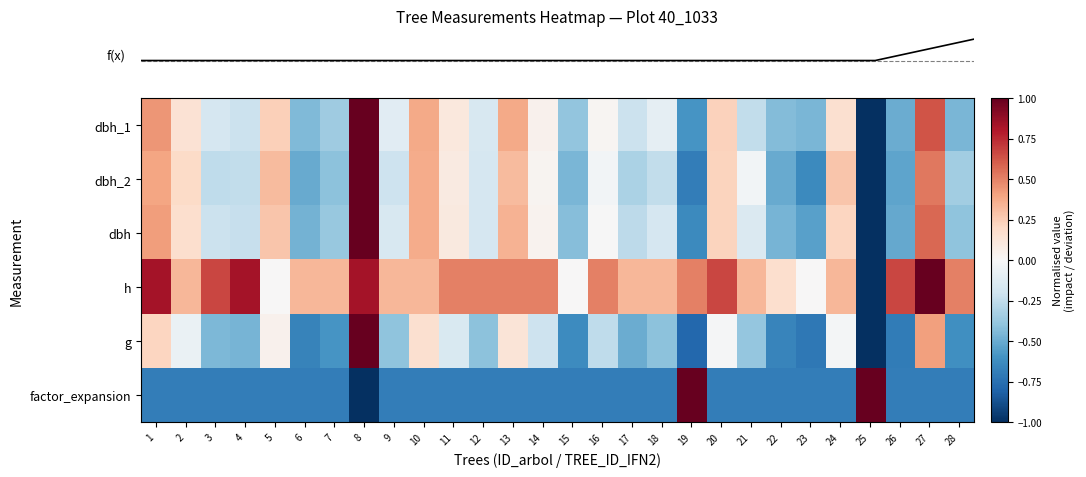

At which category does the chart reach its minimum across all series?

8